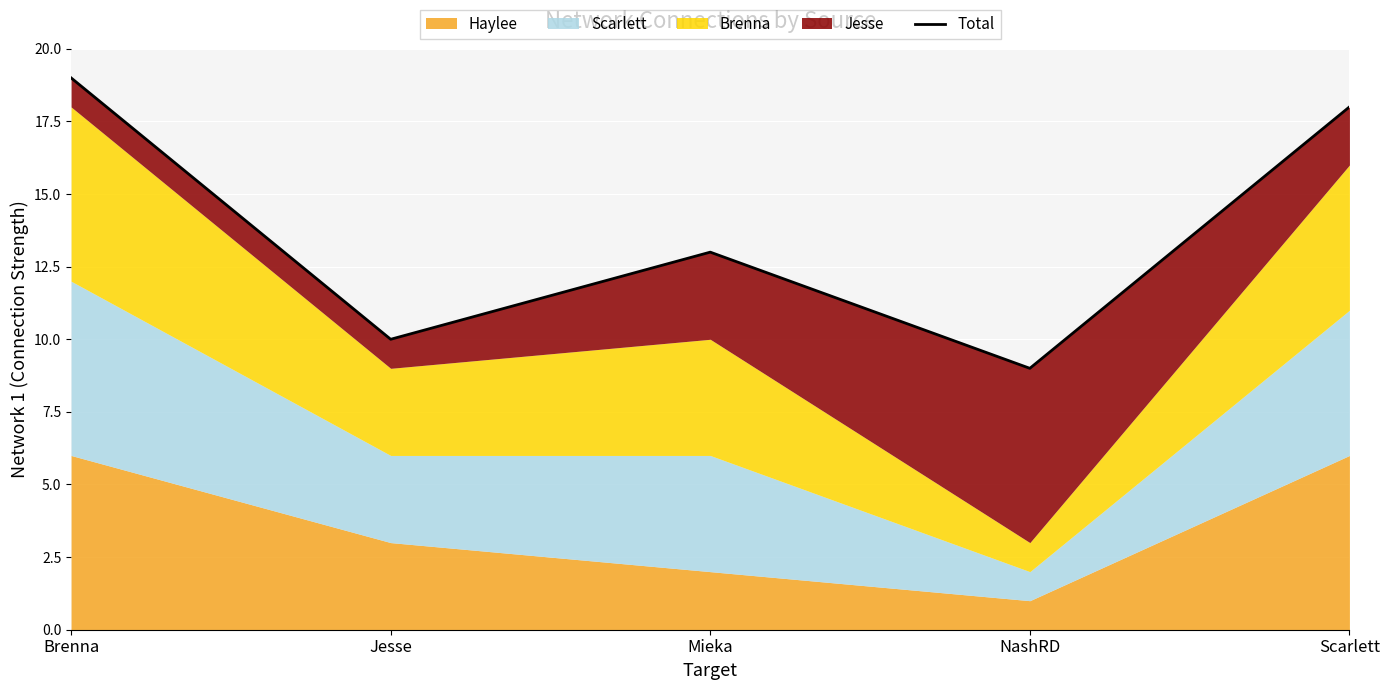

Rank the categories by value from highest to lowest.

Brenna, Scarlett, Mieka, Jesse, NashRD